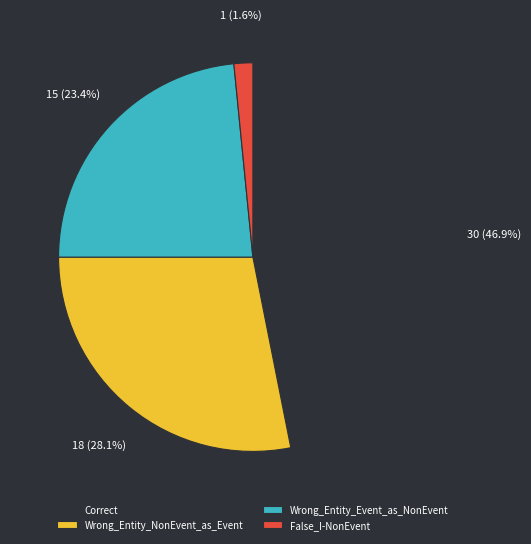

What is the smallest slice in the pie chart?

False_I-NonEvent